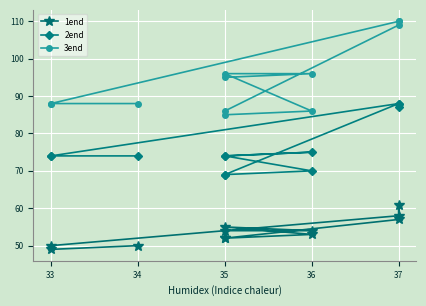

True or false: 1end and 2end cross at least once.

False